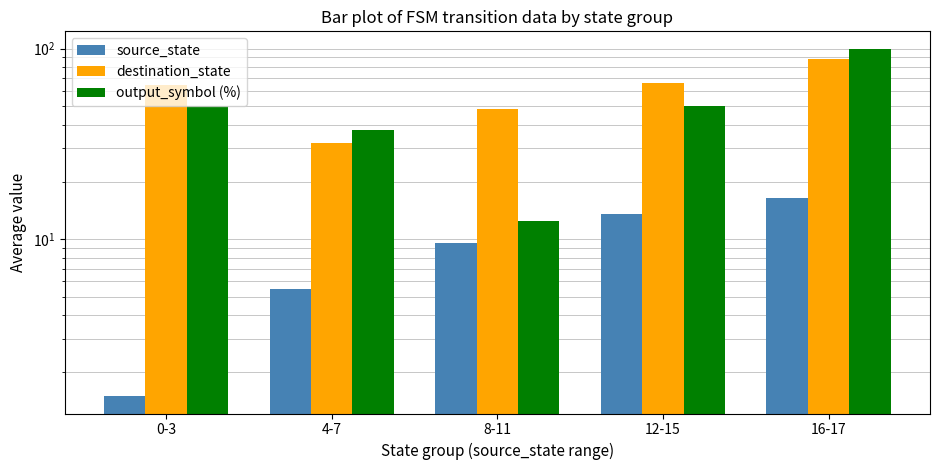

What is the difference between the highest and lowest values at 8-11?

38.8